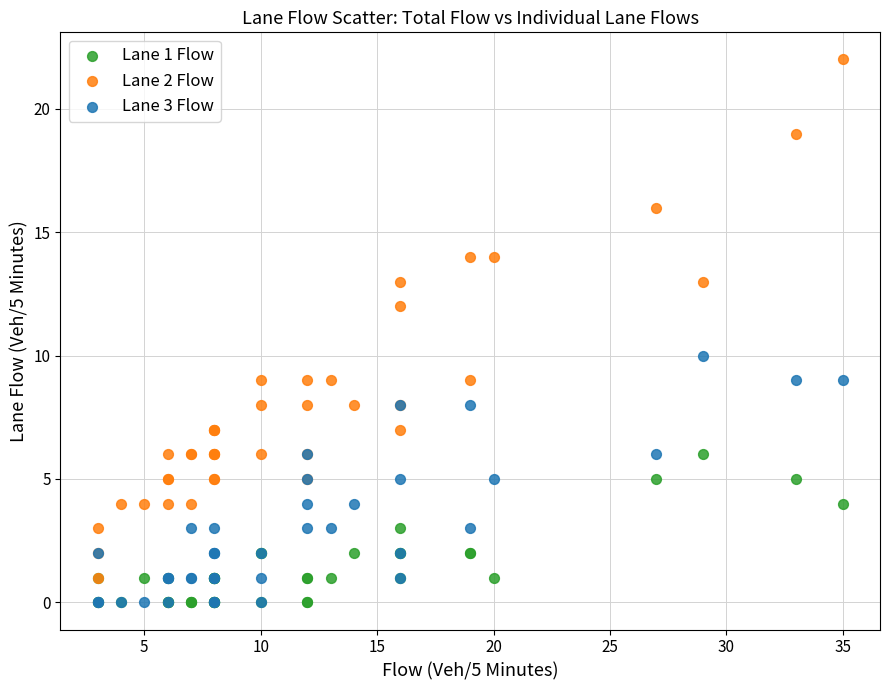

What are all the series names shown in the legend?

Lane 1 Flow, Lane 2 Flow, Lane 3 Flow